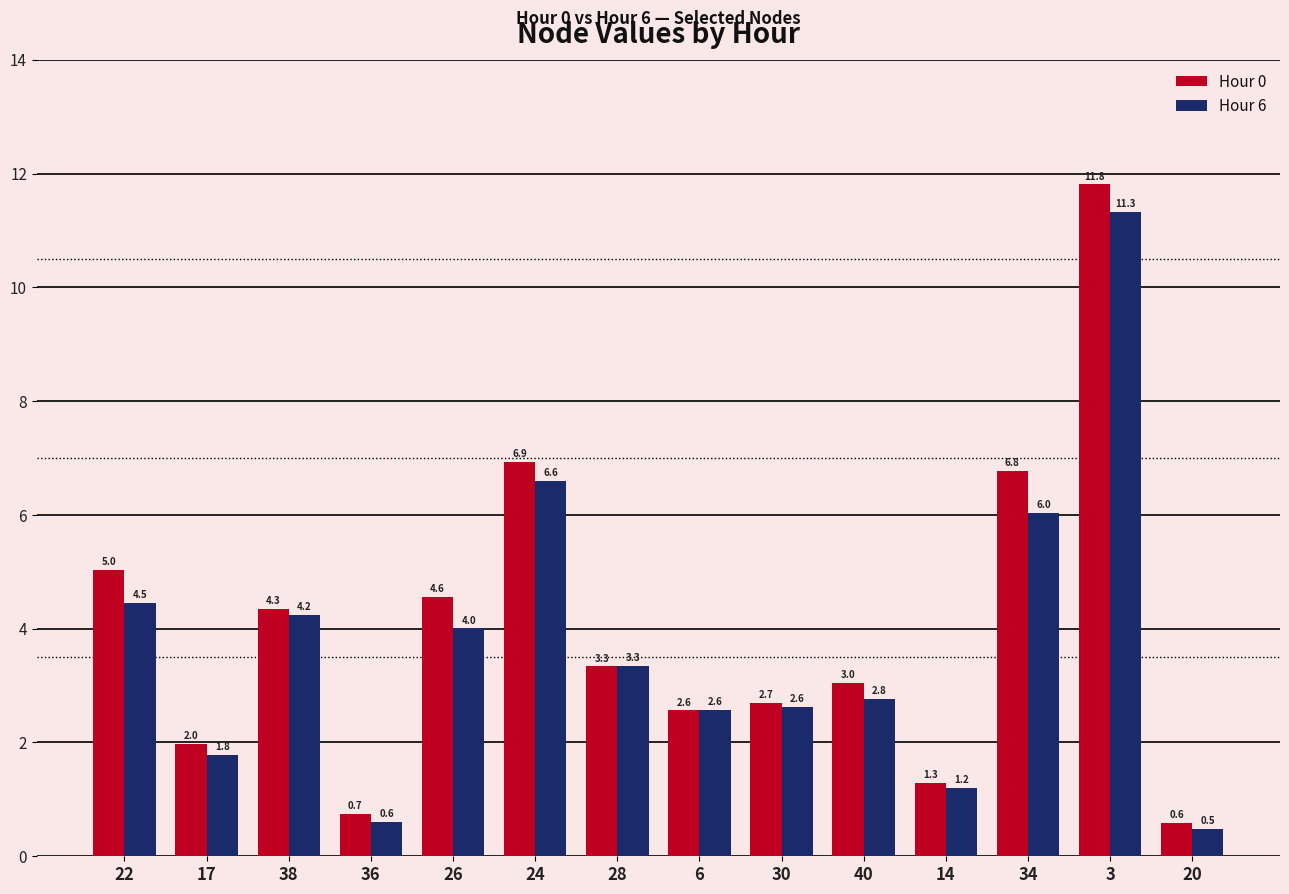

Which series has the largest range (max minus min)?

Hour 0